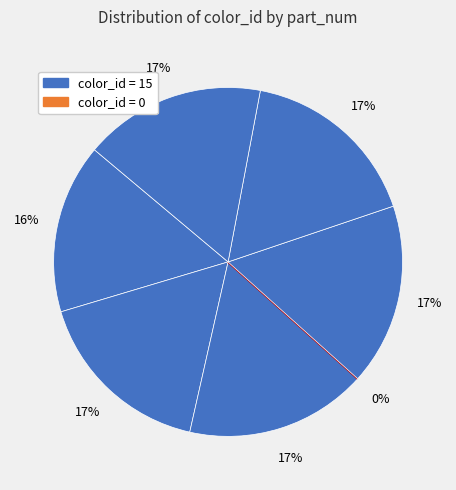

What portion of the pie excludes 3842a?

83.1%